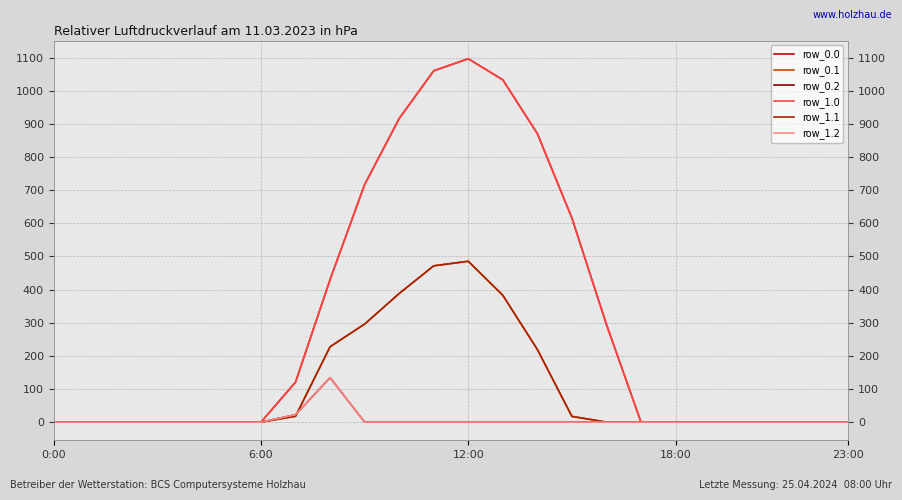

At how many categories does at least one series exceed 99?

10